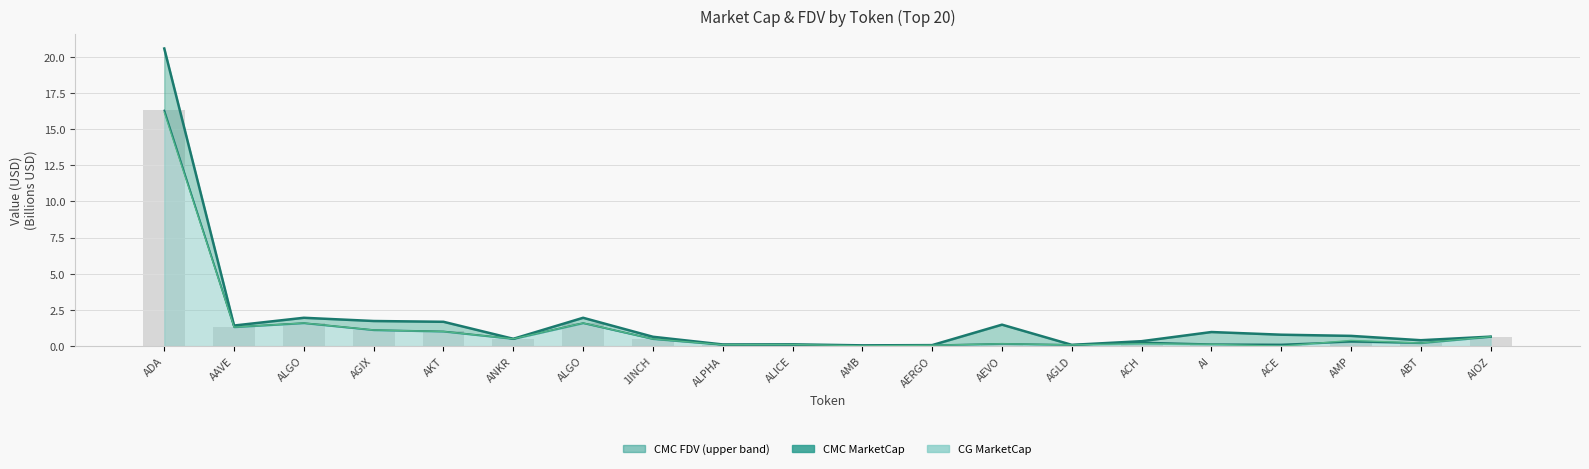

What is the label of the 4th bar from the right?

ACE